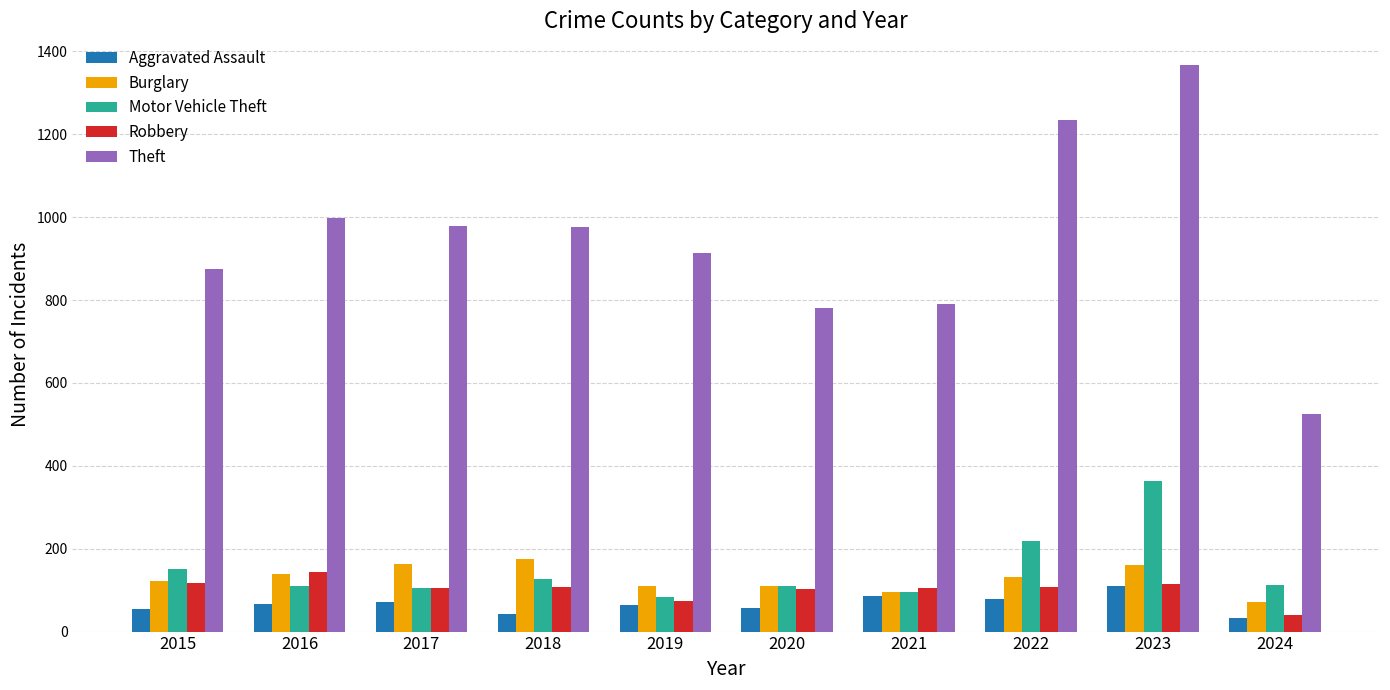

What is the highest value of the Robbery series?

144